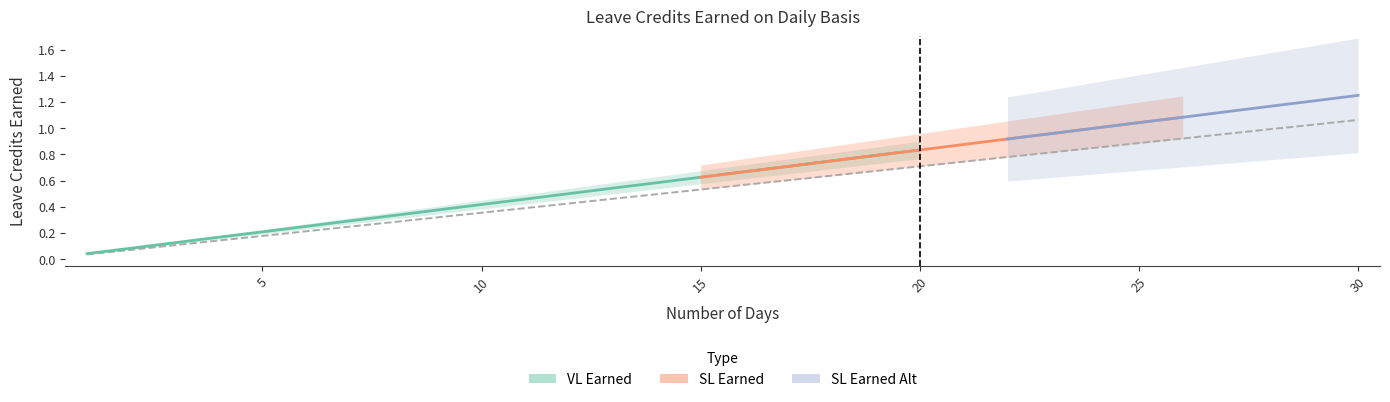

Which series has the widest spread of values?

VL Earned